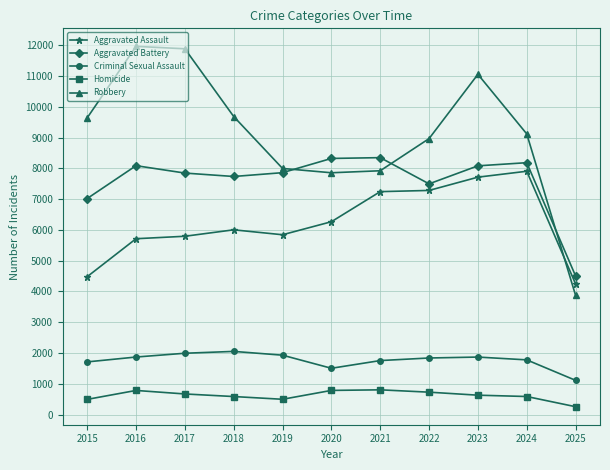

How many lines are shown in the chart?

5